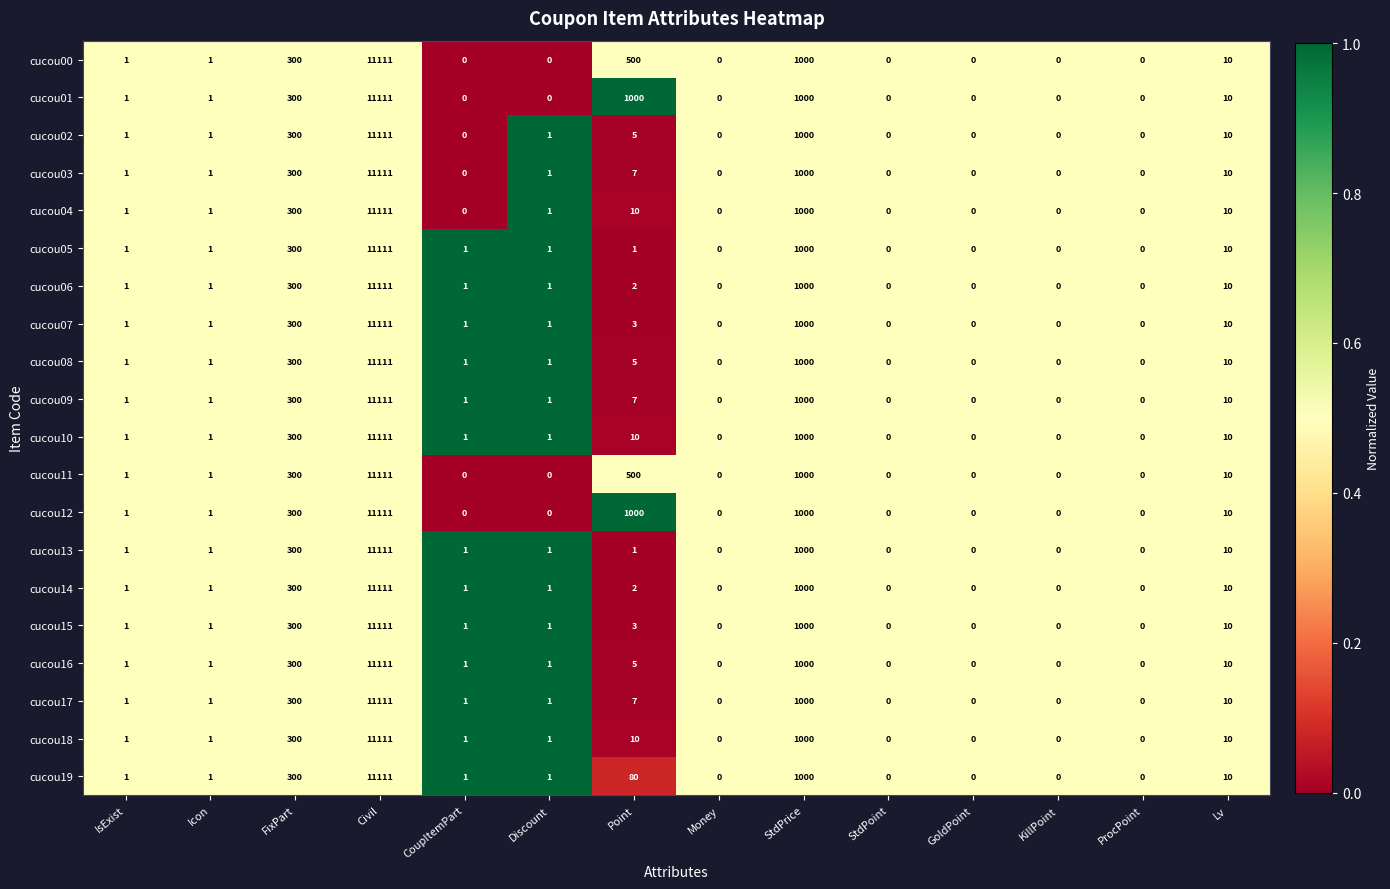

Which category has the highest value across all series?

Civil